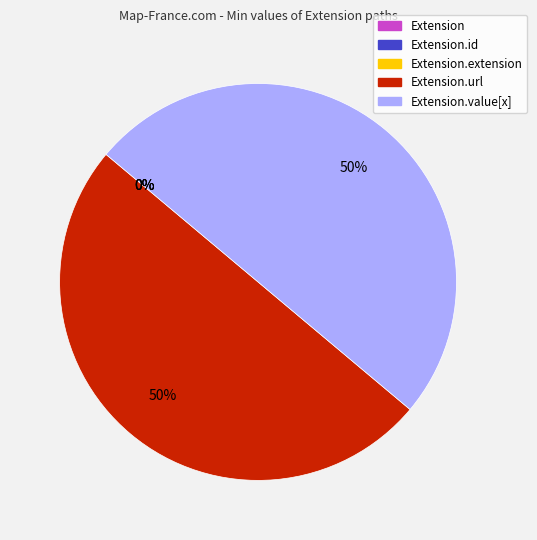

Is it true that Extension is 14% of the pie?

False